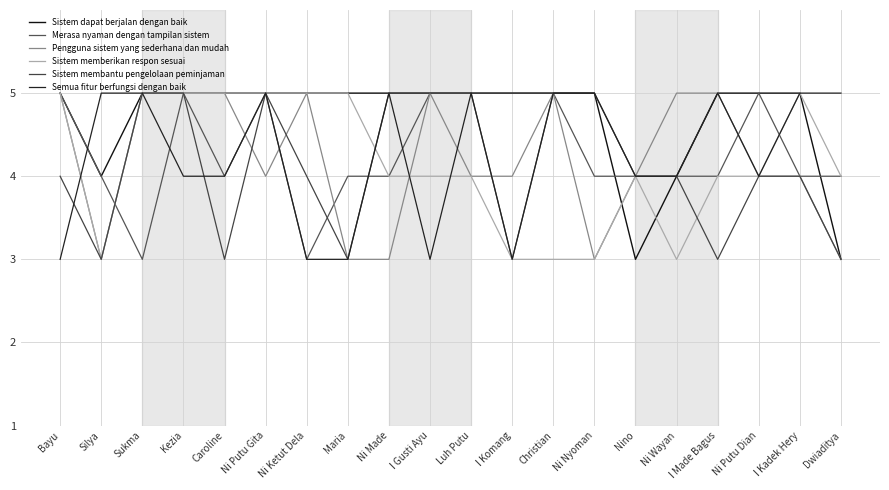

Is the value of Sistem membantu pengelolaan peminjaman at Ni Made greater than the value of Pengguna sistem yang sederhana dan mudah at Ni Nyoman?

Yes